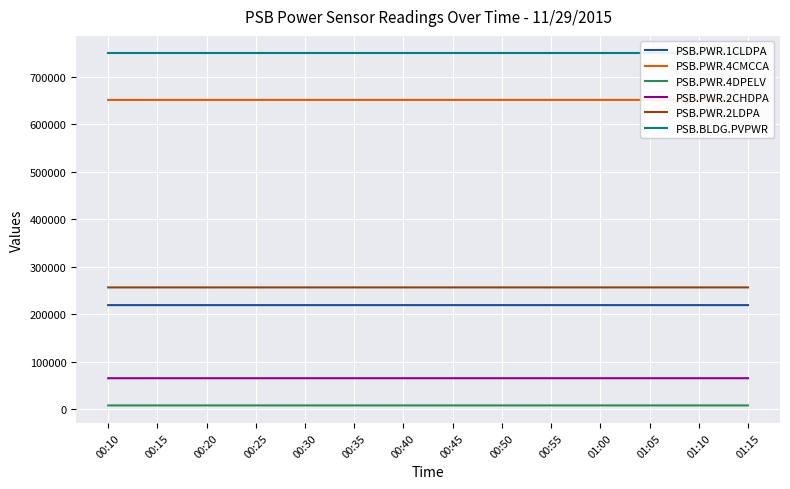

At which label does PSB.PWR.4CMCCA first exceed 651375?

00:50